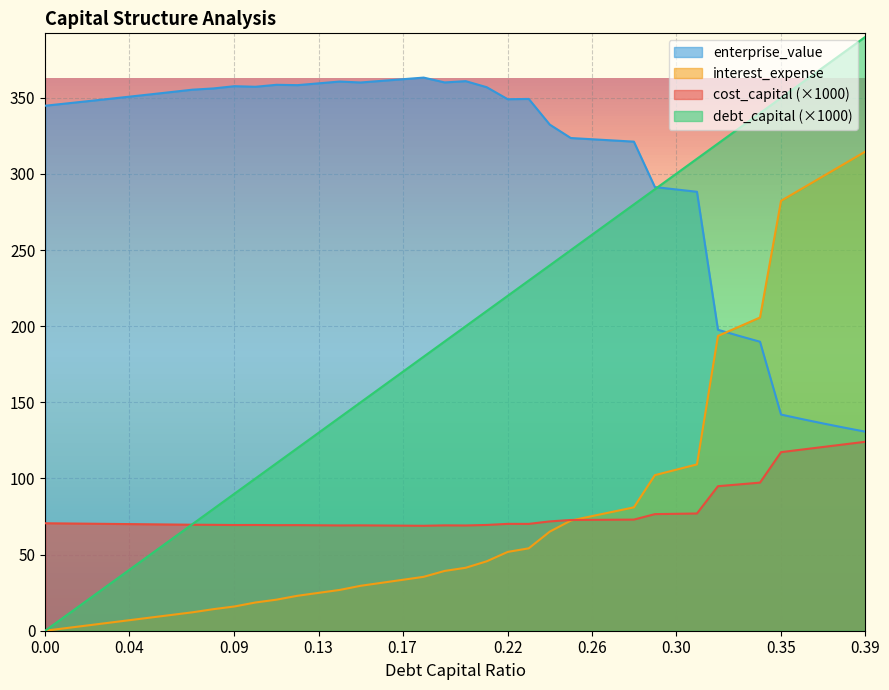

The value of cost_capital at 0.08 is 69.5. True or false?

True